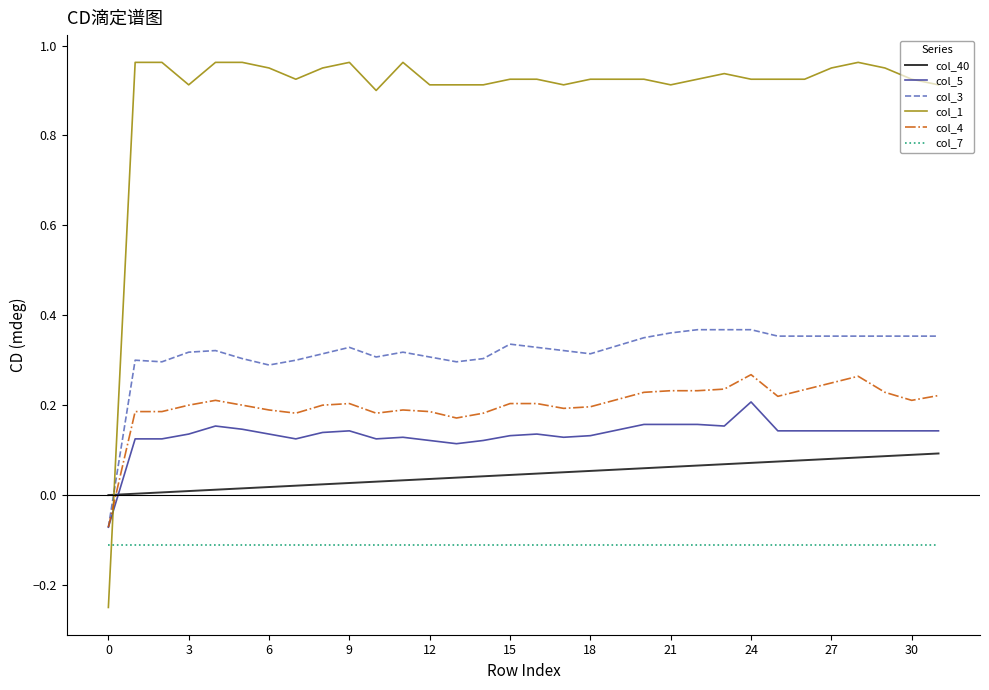

How many lines are shown in the chart?

6